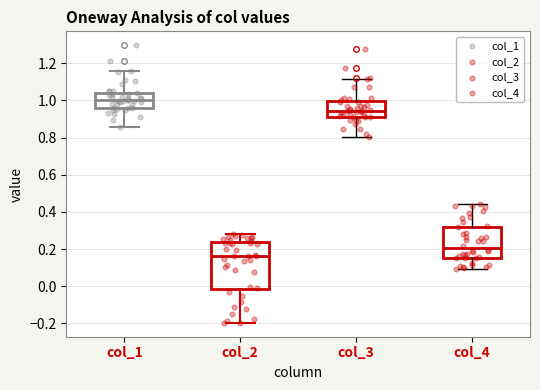

Comparing the boxes themselves (not the whiskers), which one is the tallest?

col_2